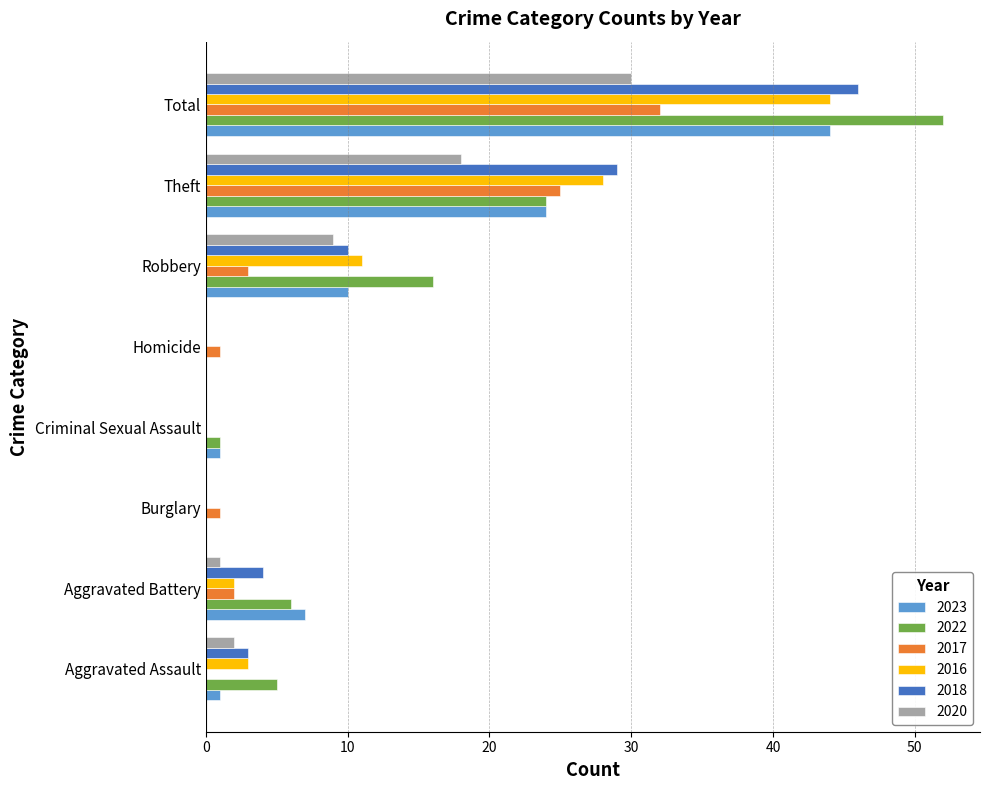

Which category has the highest value across all series?

Total